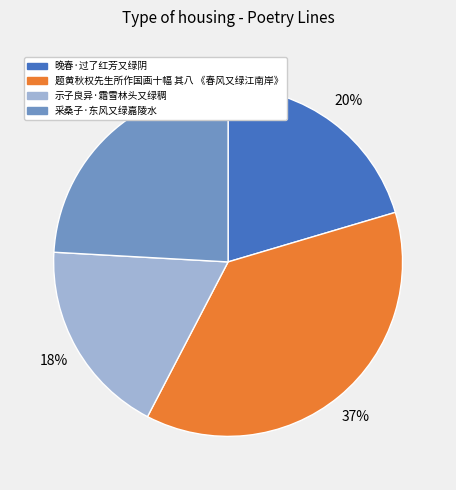

Which category has the biggest portion of the pie?

题黄秋权先生所作国画十幅 其八 《春风又绿江南岸》